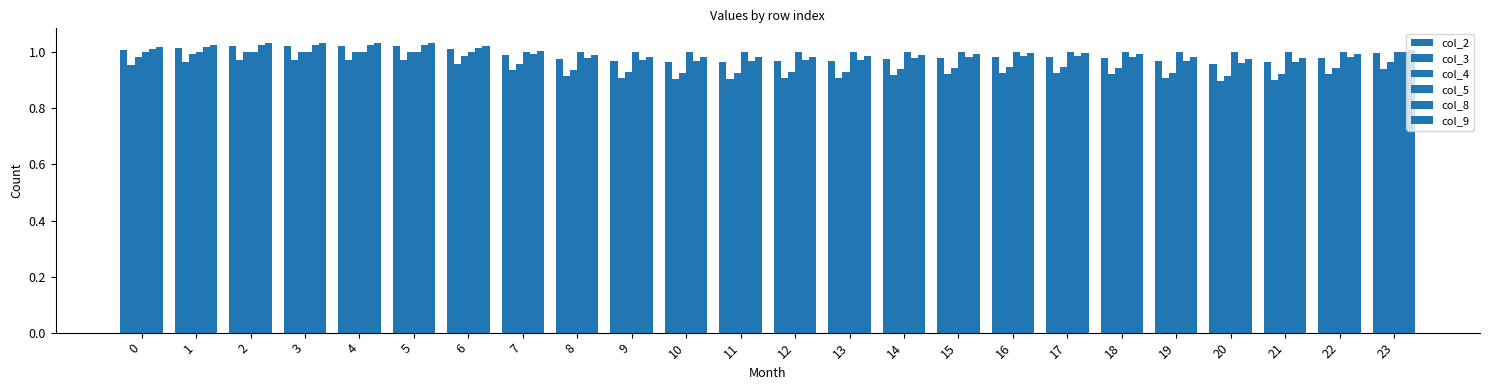

What is the spread (max minus min) of values at 17?

0.1